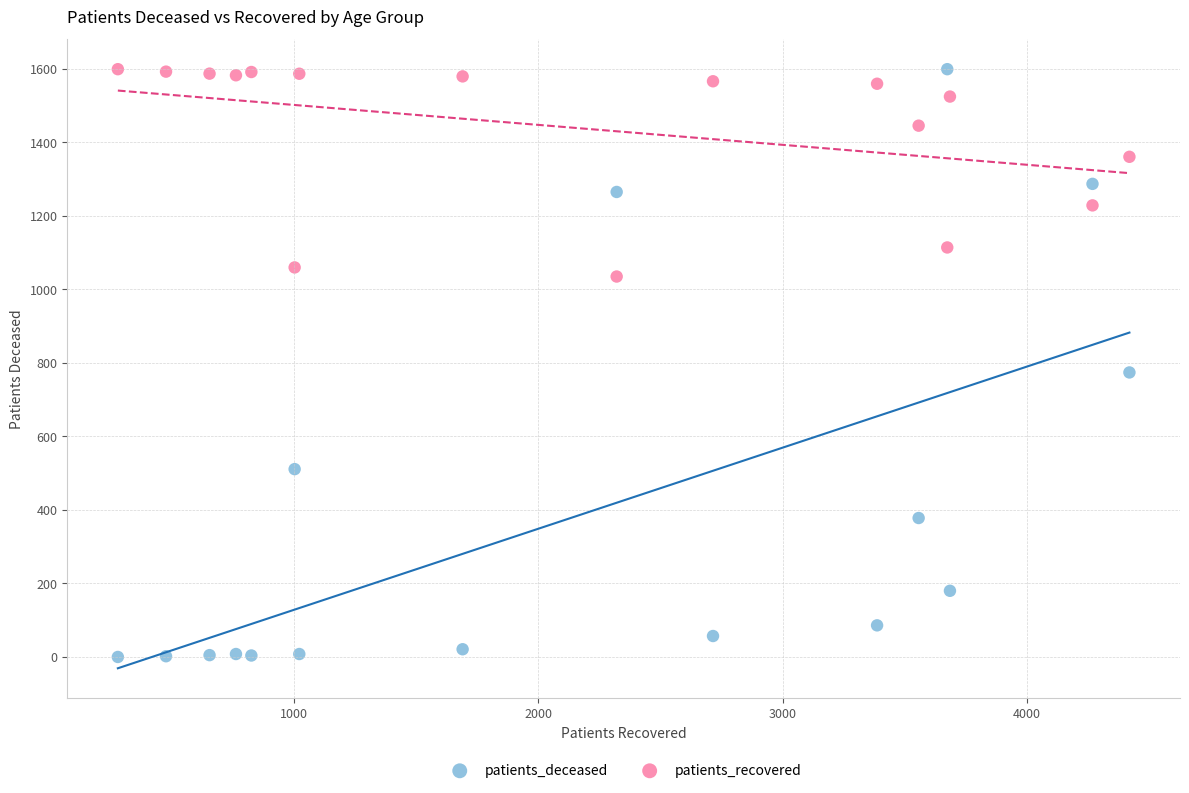

What are all the series names shown in the legend?

patients_deceased, patients_recovered